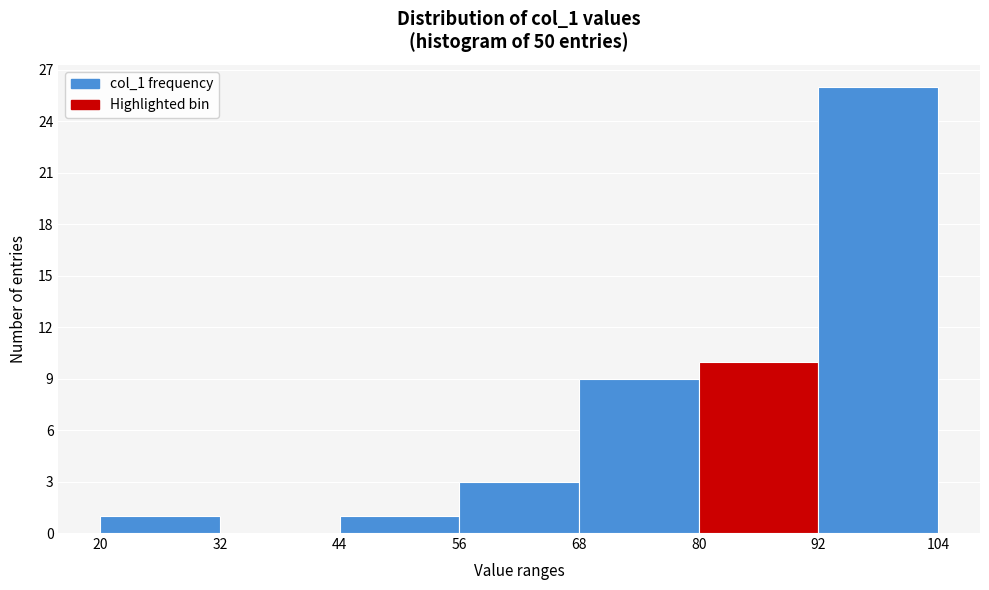

Reading left to right, transcribe this chart: for each bar, give the range it covers on the x-axis and its height. The values are not printed on the chart, so give them approximately, as read against the axis.

20 to 32: 1
32 to 44: 0
44 to 56: 1
56 to 68: 3
68 to 80: 9
80 to 92: 10
92 to 104: 26